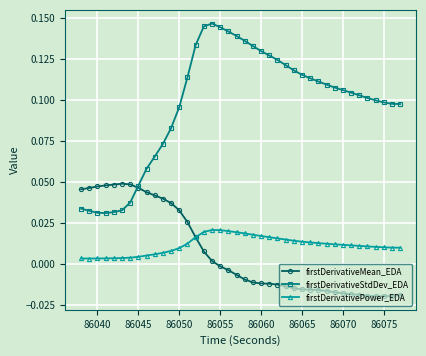

List the series in order of their peak value, highest first.

firstDerivativeStdDev_EDA, firstDerivativeMean_EDA, firstDerivativePower_EDA